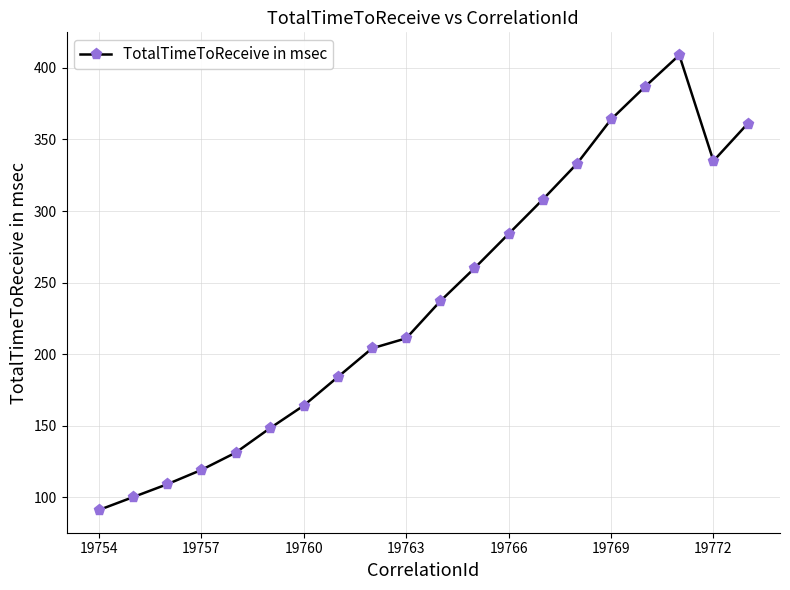

Reading left to right, transcribe all the data shown in this chart.

91	100	109	119	131	148	164	184	204	211	237	260	284	308	333	364	387	409	335	361